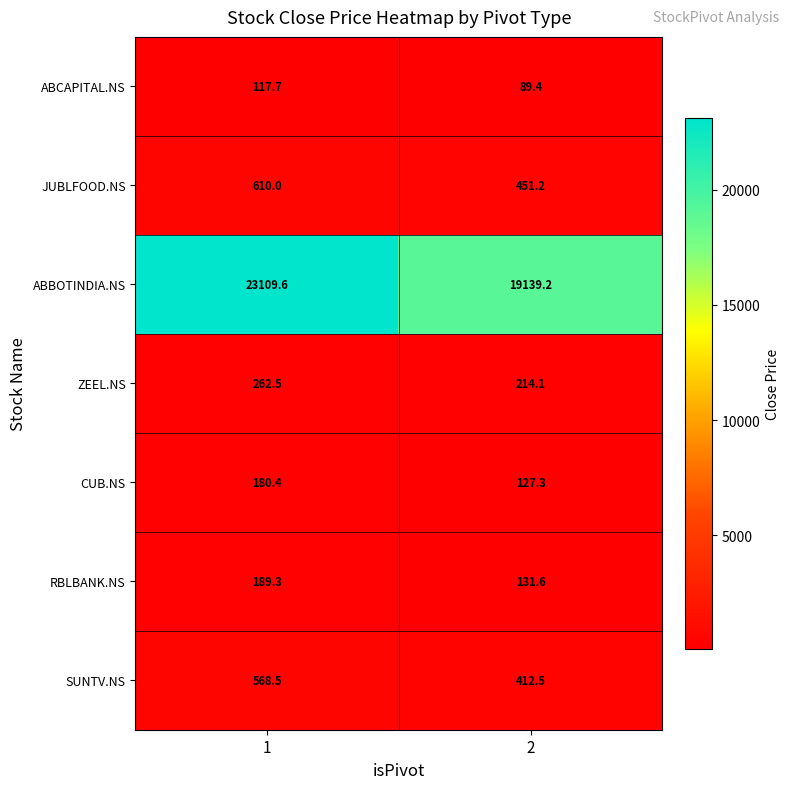

Which series has the widest spread of values?

ABBOTINDIA.NS